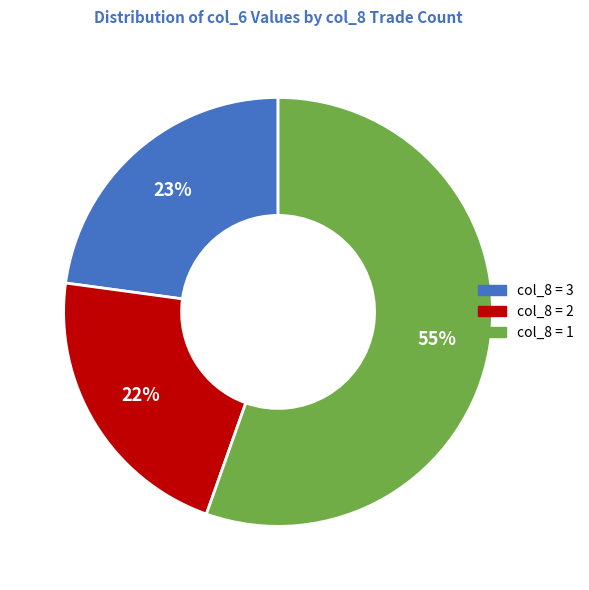

Is the sum of col_8 = 3 and col_8 = 2 greater than half?

No